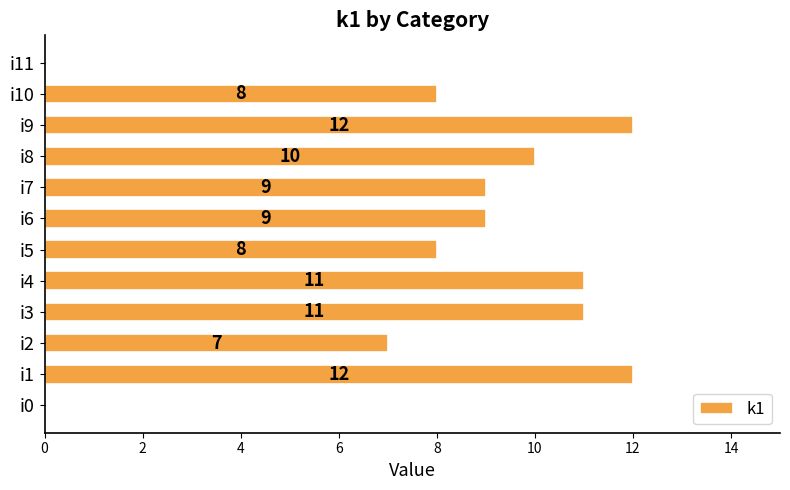

Where is the data nearest to the value 6?

i2